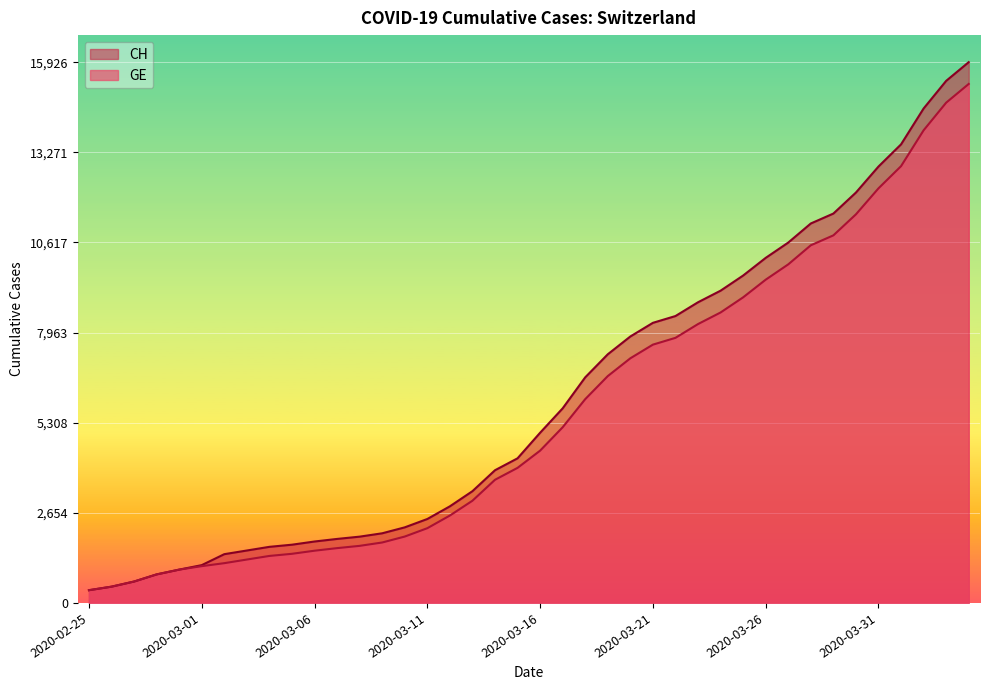

How many values in the GE series exceed 4485?

19